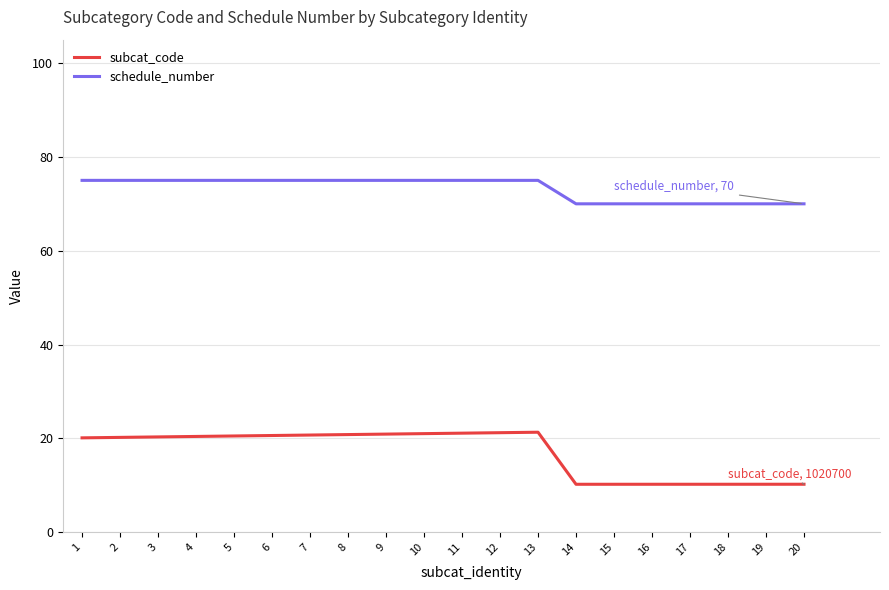

List the series in order of their peak value, lowest first.

subcat_code, schedule_number